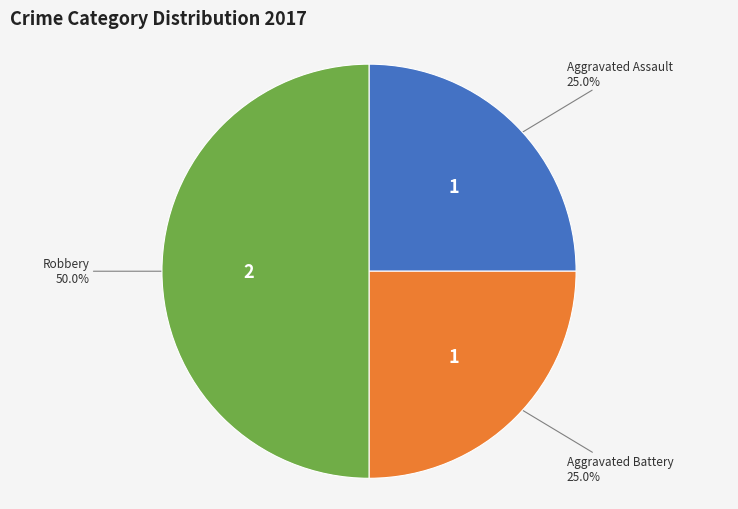

Is the sum of Aggravated Battery and Robbery greater than half?

Yes